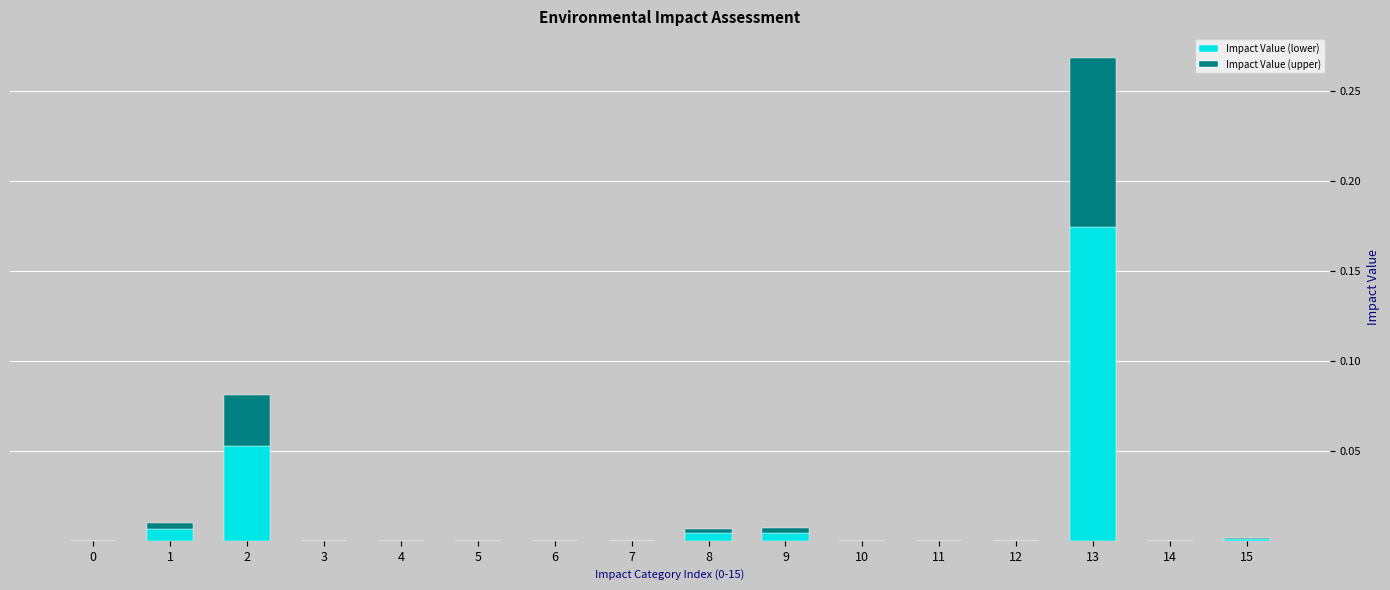

Is it true that Impact Value (lower) equals 0.0 at 15?

True